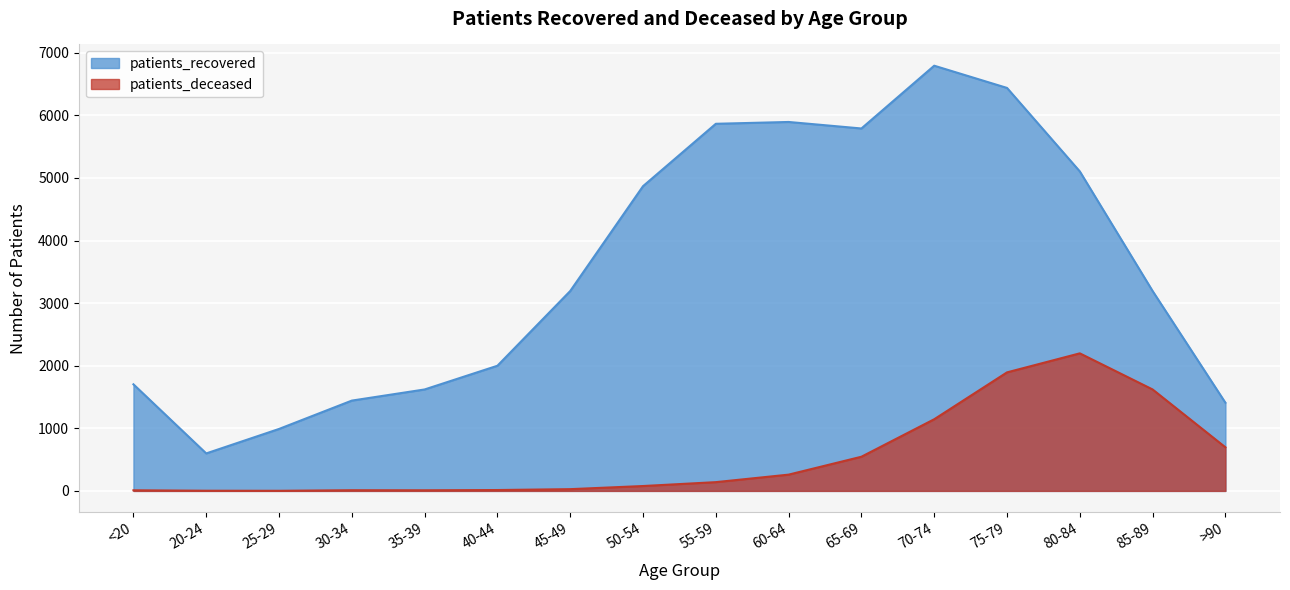

Rank the series by their average value, from lowest to highest.

patients_deceased, patients_recovered